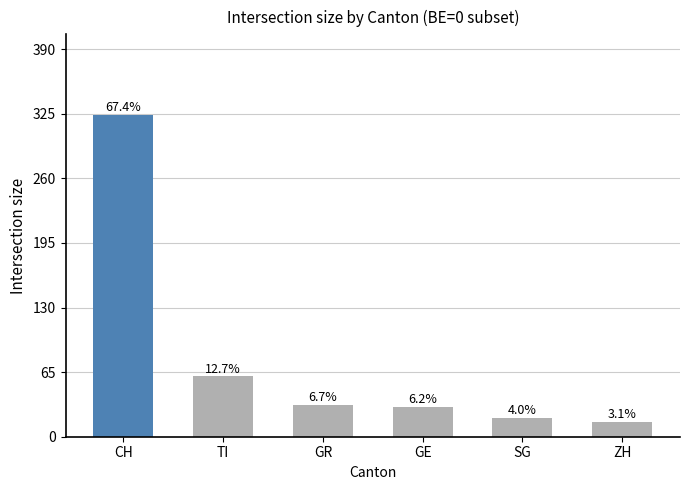

What is the minimum value shown in the chart?

15